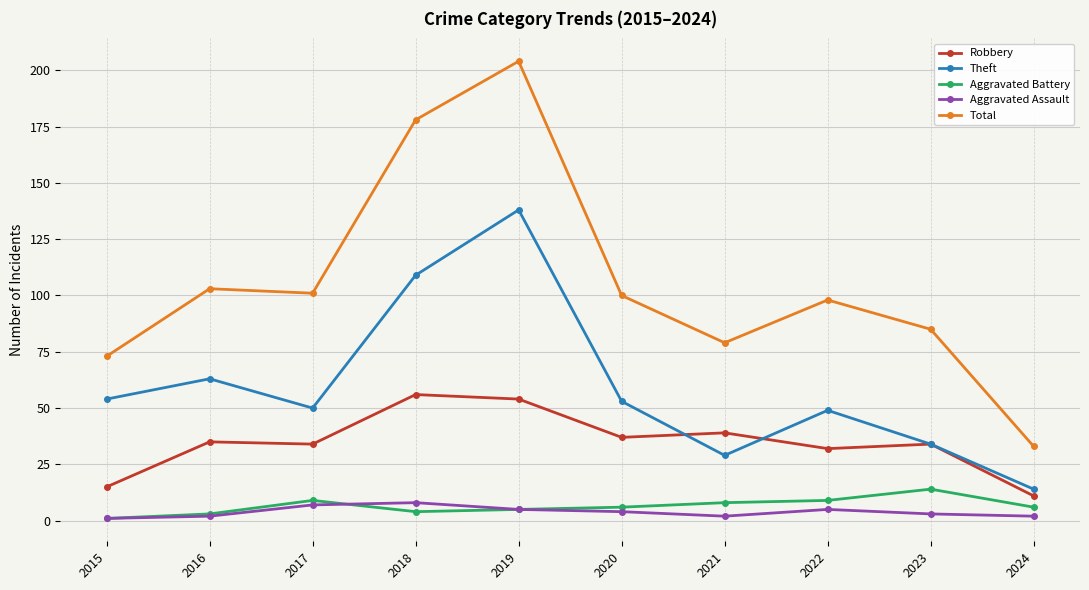

What is the sum of all Total values?

1054